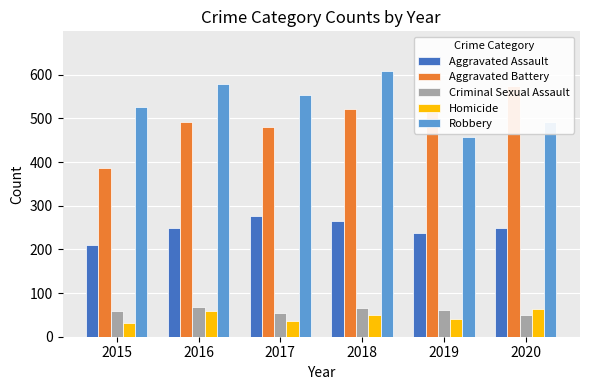

At 2015, list the series in order from largest to smallest.

Robbery, Aggravated Battery, Aggravated Assault, Criminal Sexual Assault, Homicide